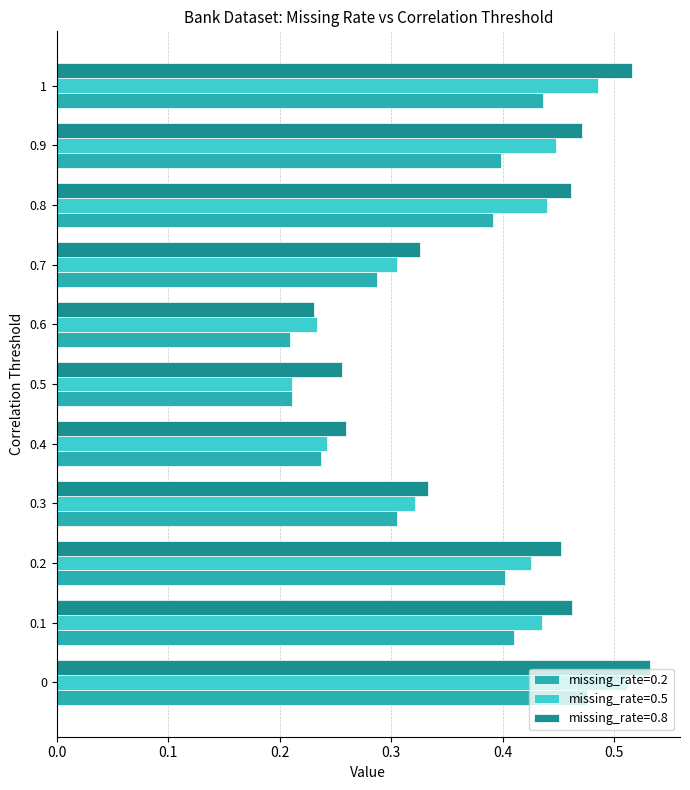

Which series changed the most between 0.6 and 1?

missing_rate=0.8